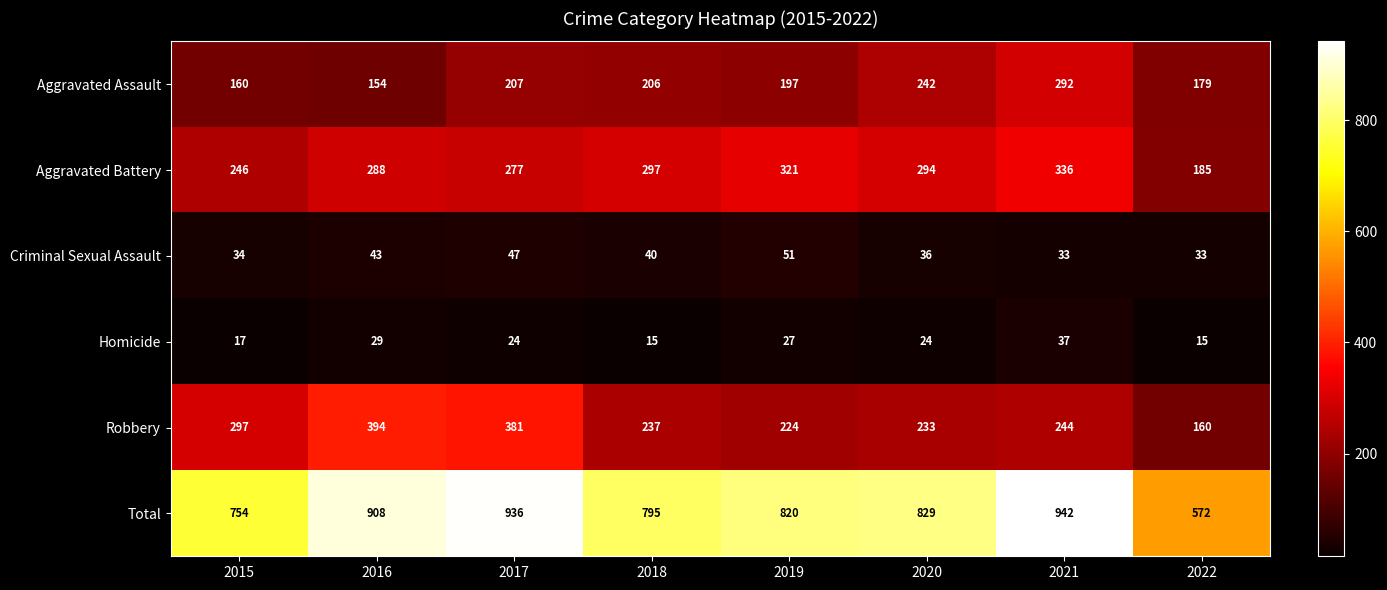

True or false: Robbery has a value of 413 at 2020.

False